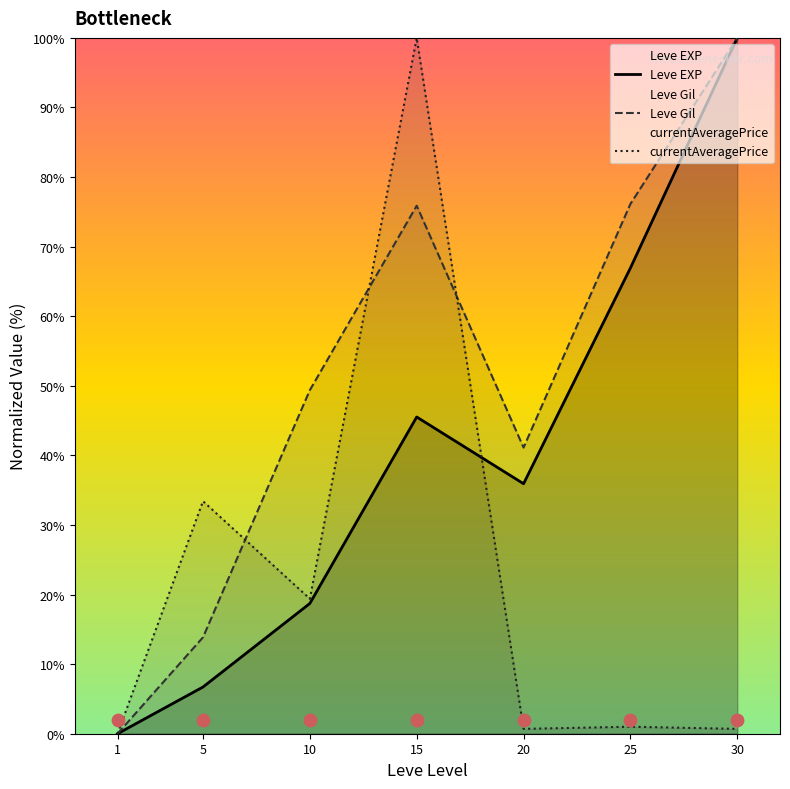

Which series reaches the maximum Y coordinate?

Leve EXP